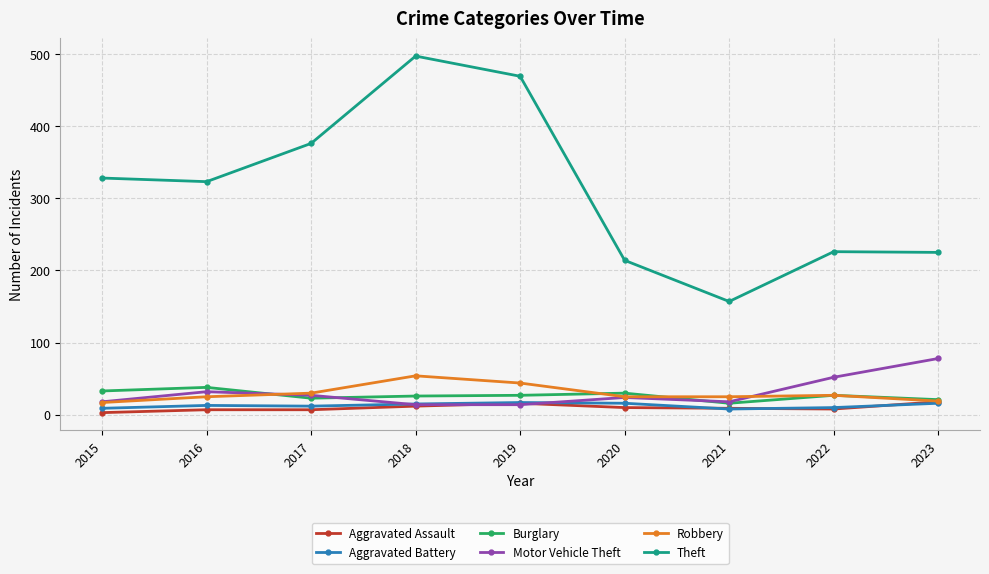

What is the minimum value shown in the chart?

3